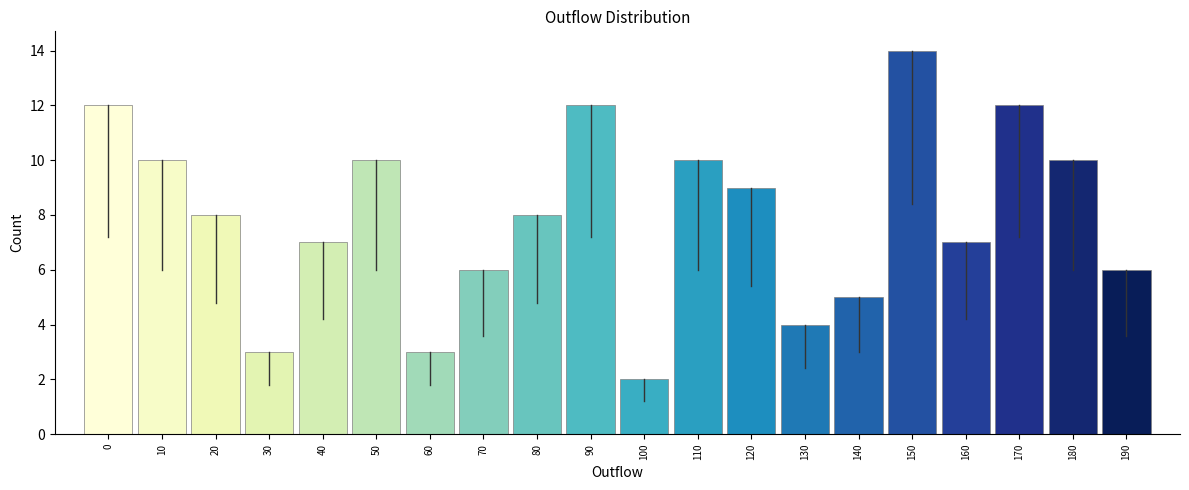

Reading left to right, list all the values displayed in this chart.

12	10	8	3	7	10	3	6	8	12	2	10	9	4	5	14	7	12	10	6